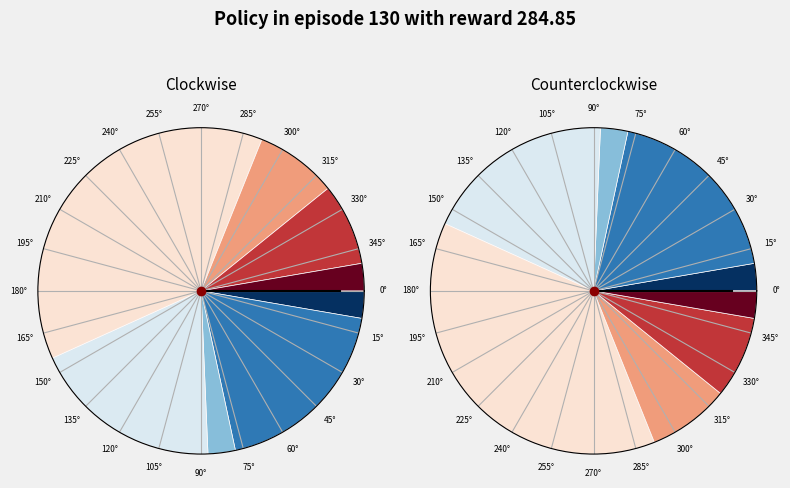

Is it true that 22 is 20% of the pie?

True